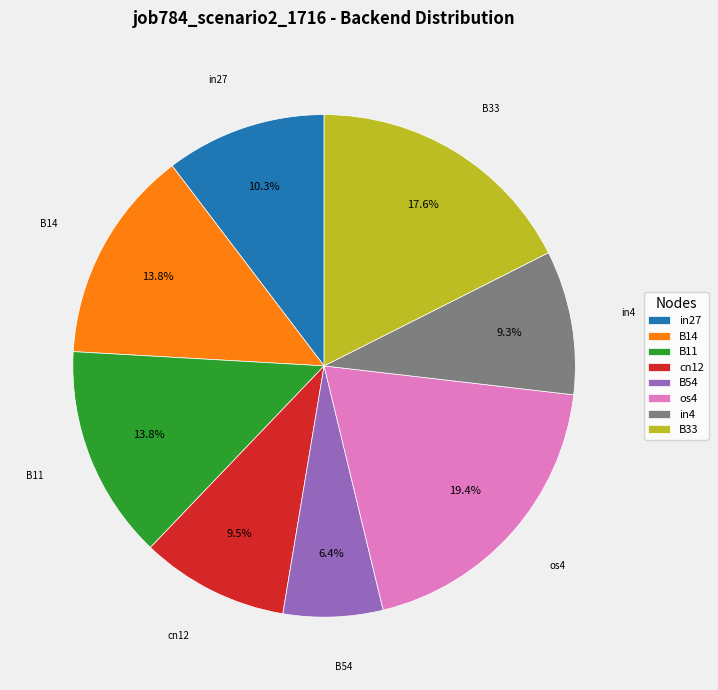

Which has a higher value, B54 or B14?

B14